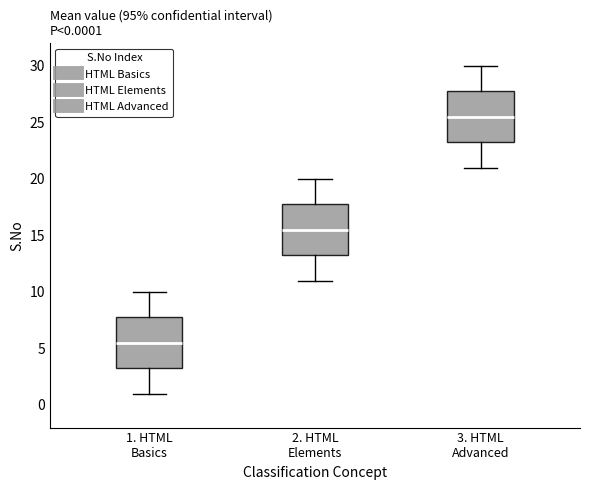

Which box has the highest median line?

3. HTML Advanced